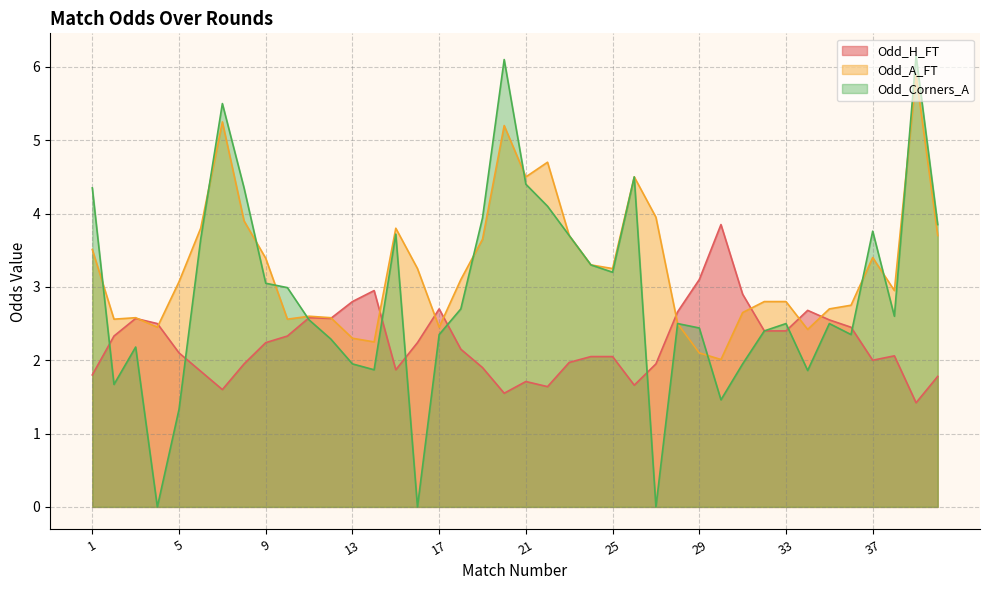

The value of Odd_A_FT at 4 is 3.5. True or false?

False